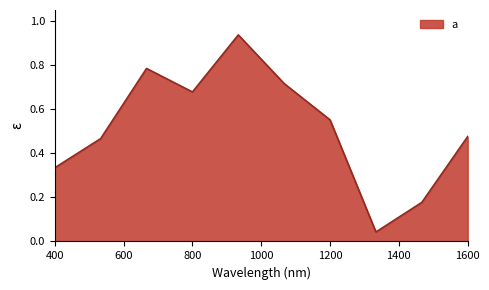

Does the chart have visible grid lines?

No